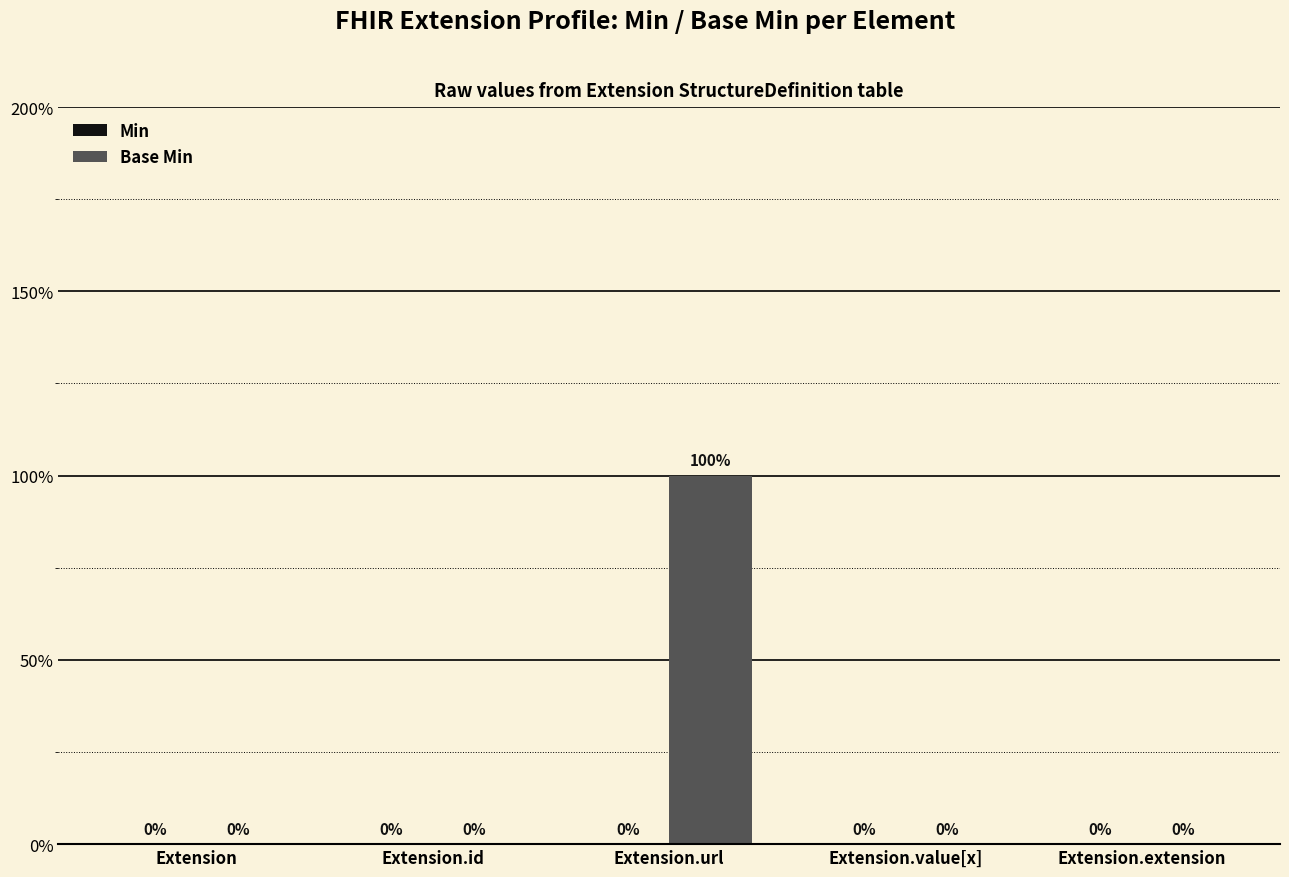

Reading right to left, extract all data points from this chart.

Min: 0	0	0	0	0
Base Min: 0	0	1	0	0